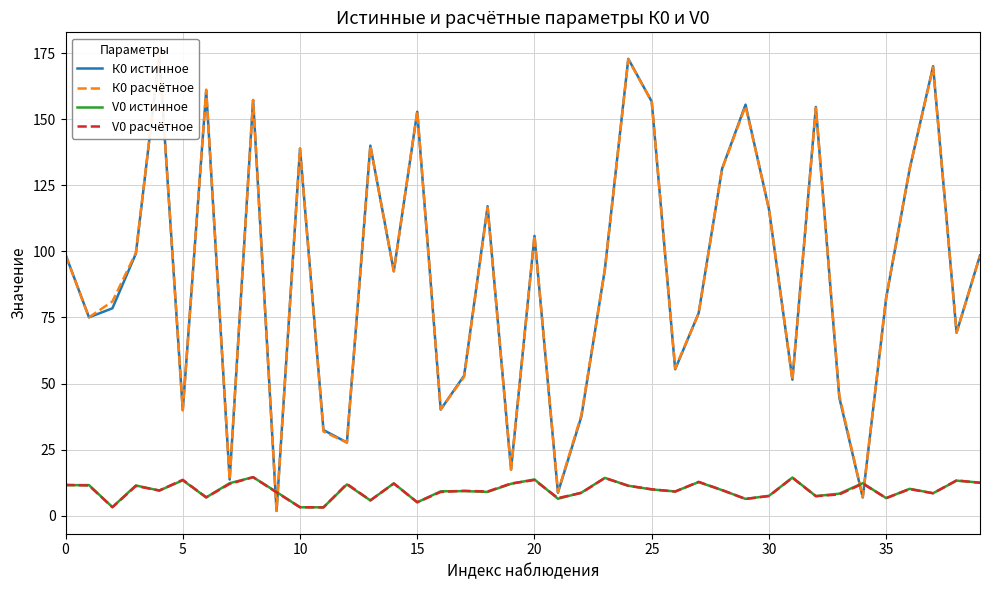

How many values in the К0 расчётное series exceed 93?

20